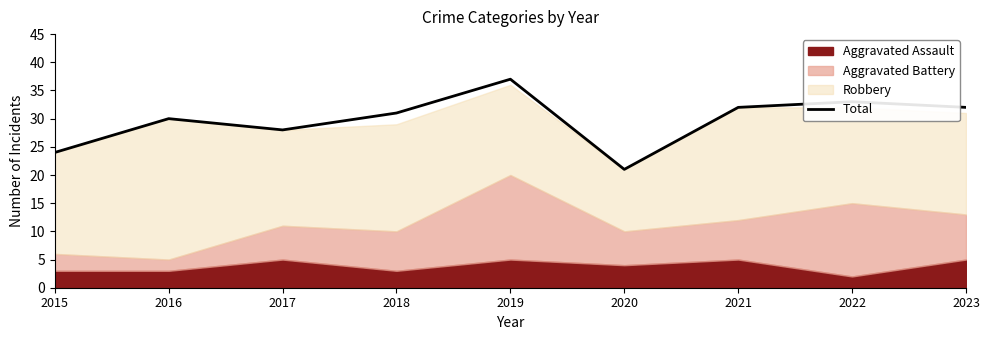

What is the value of the 1st point from the left?

24